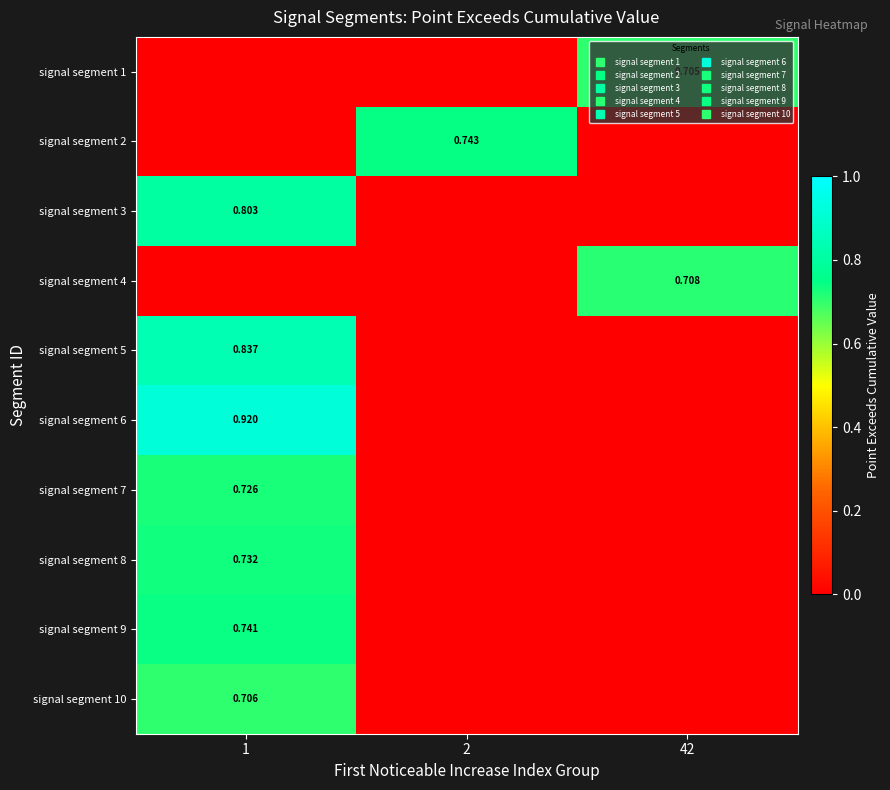

Which series has the largest total across all categories?

signal segment 6